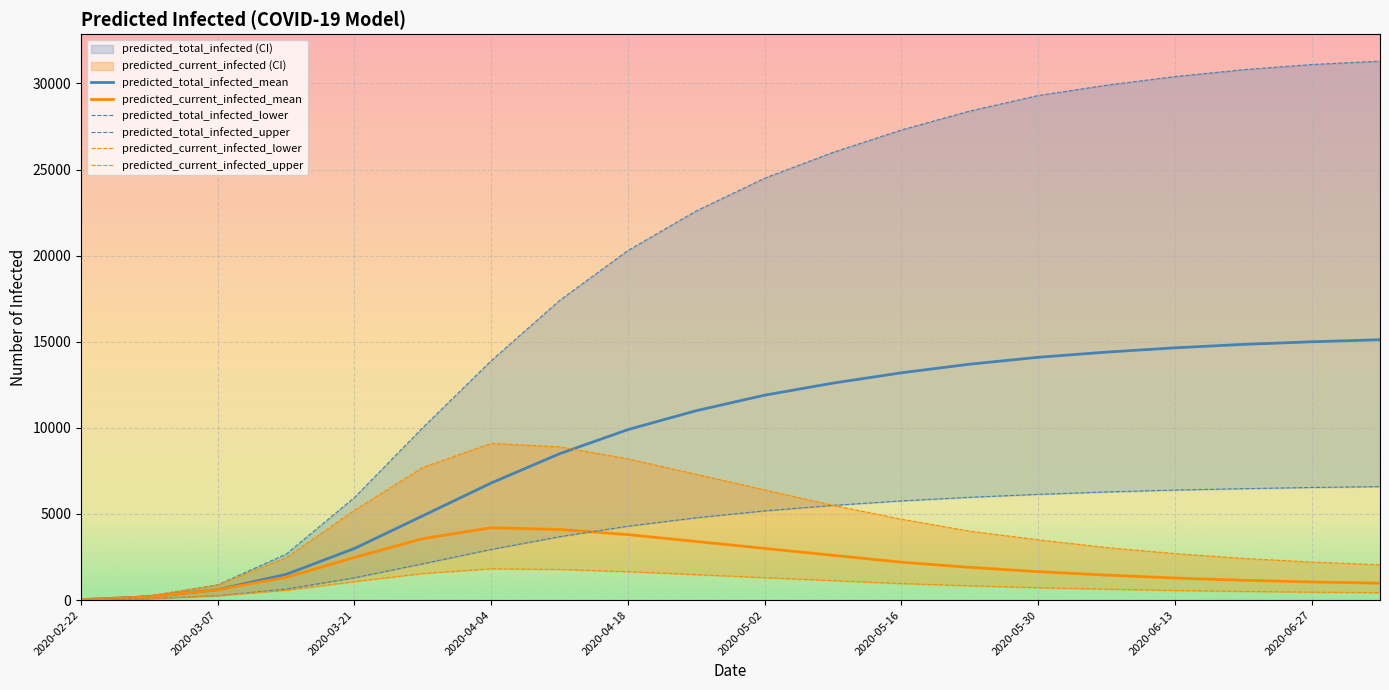

At how many categories does at least one series exceed 14841?

13